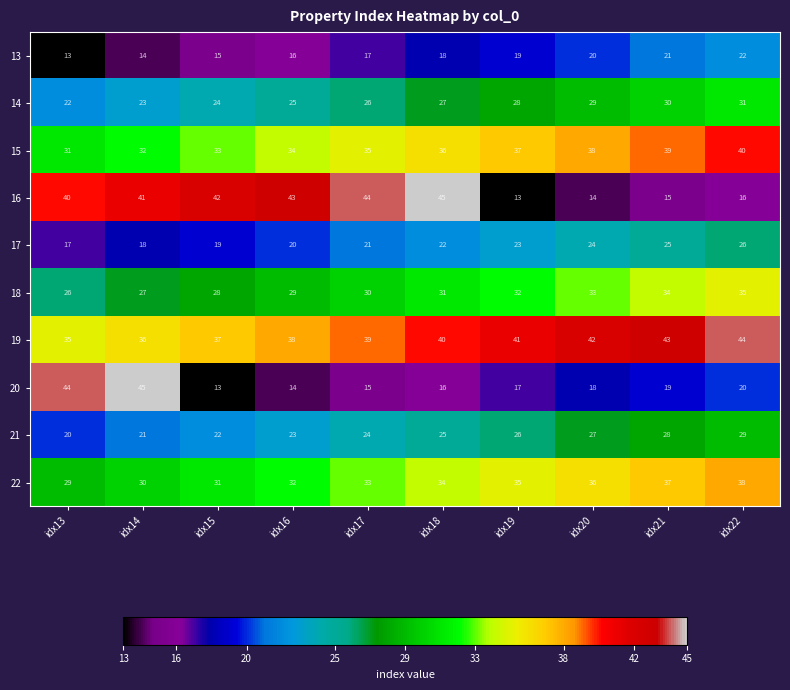

What is the spread (max minus min) of values at idx13?

31